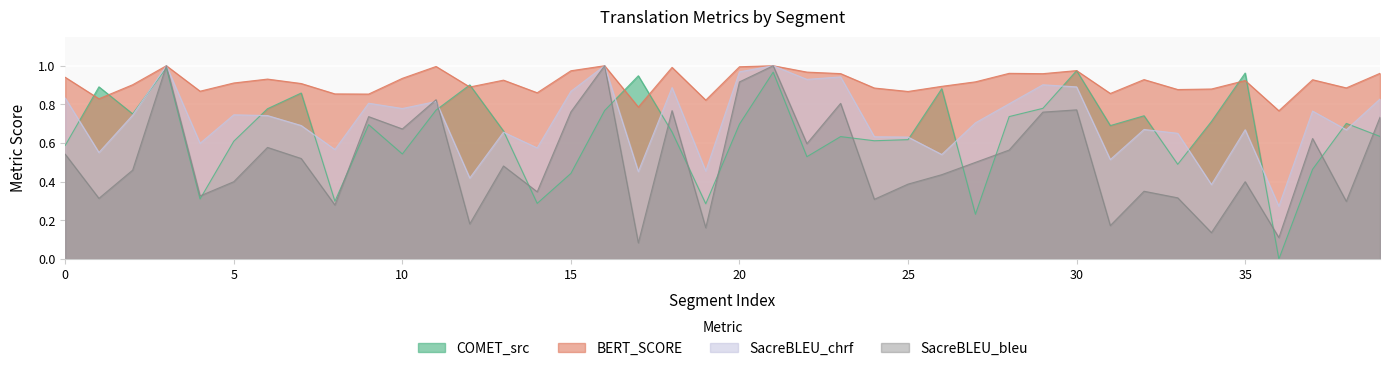

Which series changed the most between 4 and 24?

metric_COMET_src